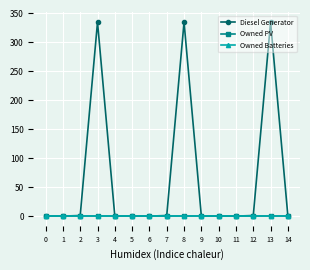

How many values in Diesel Generator are above zero?

6